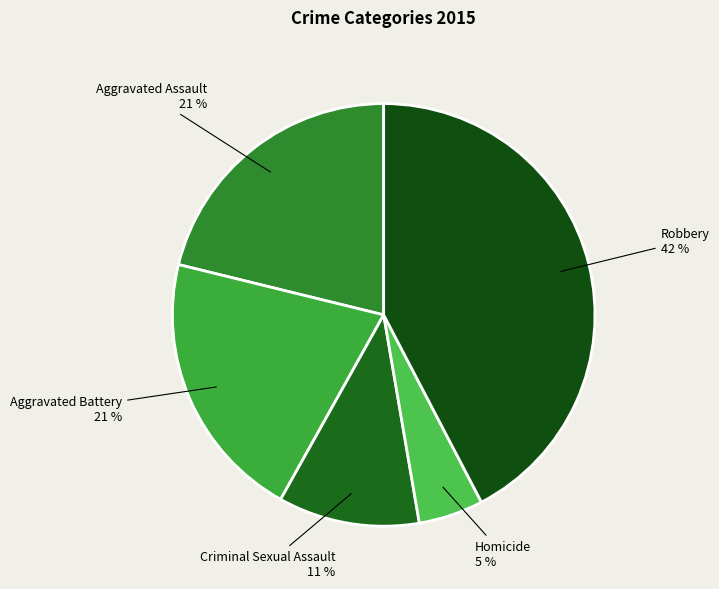

Count the number of slices in the pie.

5